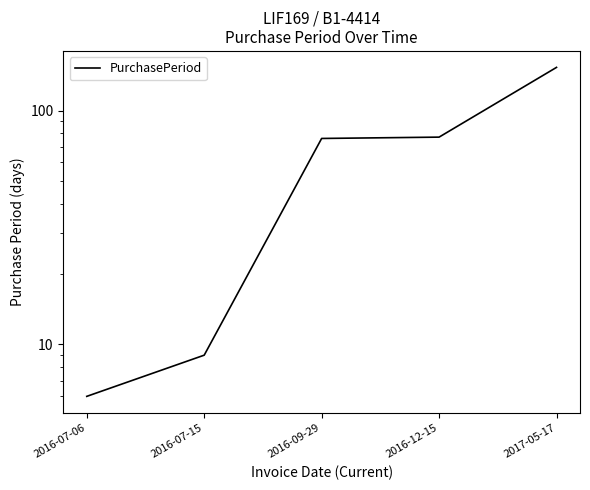

List the labels in order of value, smallest first.

2016-07-06, 2016-07-15, 2016-09-29, 2016-12-15, 2017-05-17